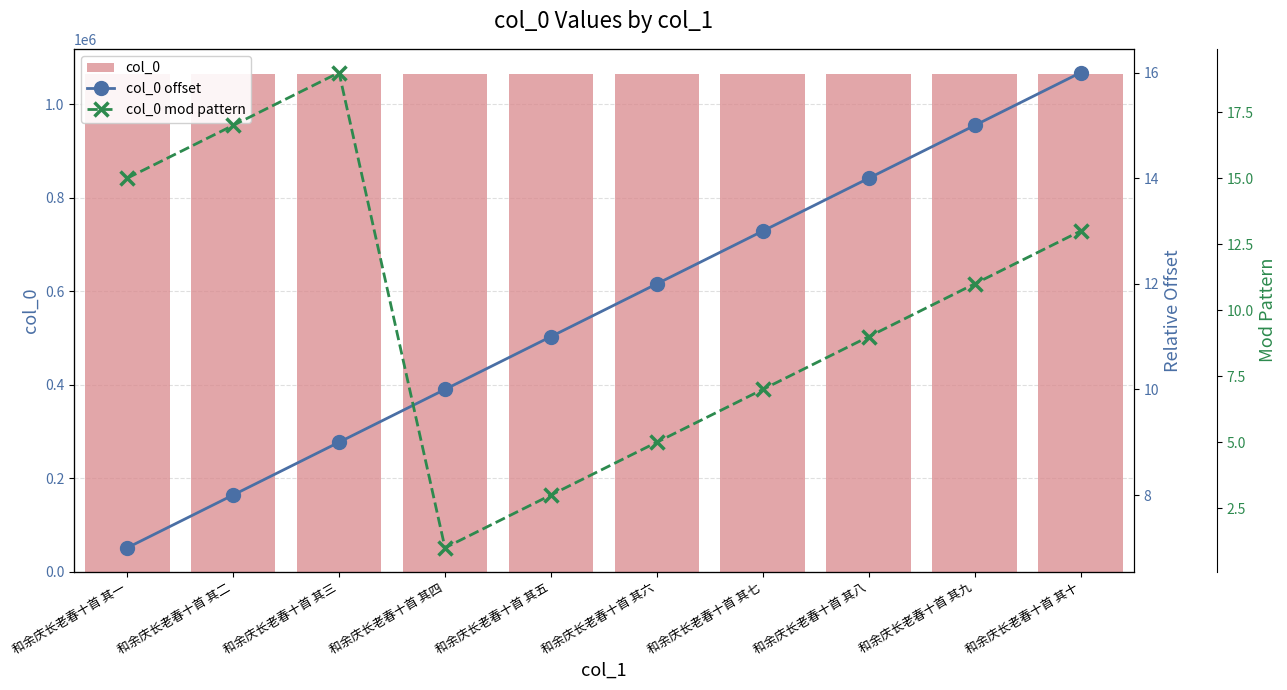

What is the total value across all series at 和余庆长老春十首 其二?

1064973